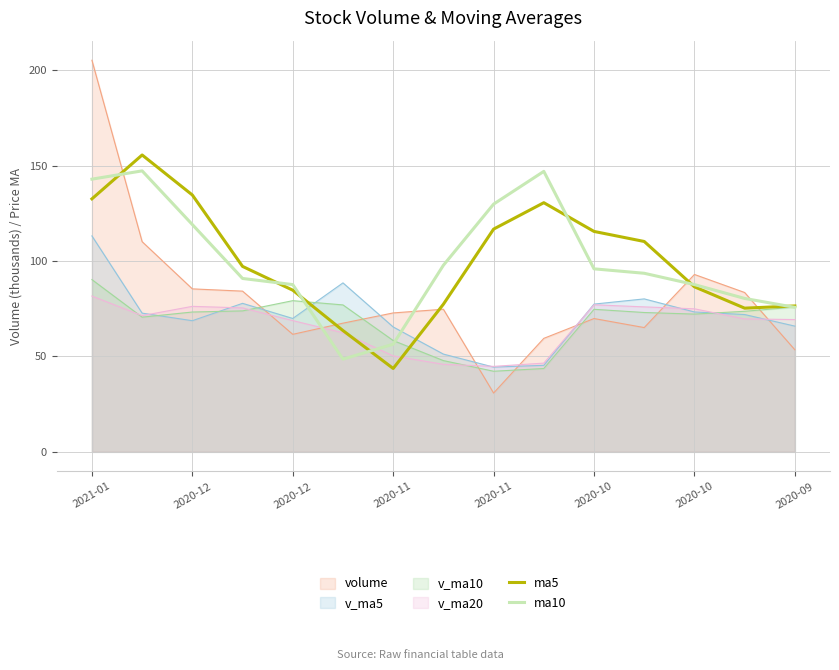

Rank the series by their maximum value, from highest to lowest.

volume, ma5, ma10, v_ma5, v_ma10, v_ma20